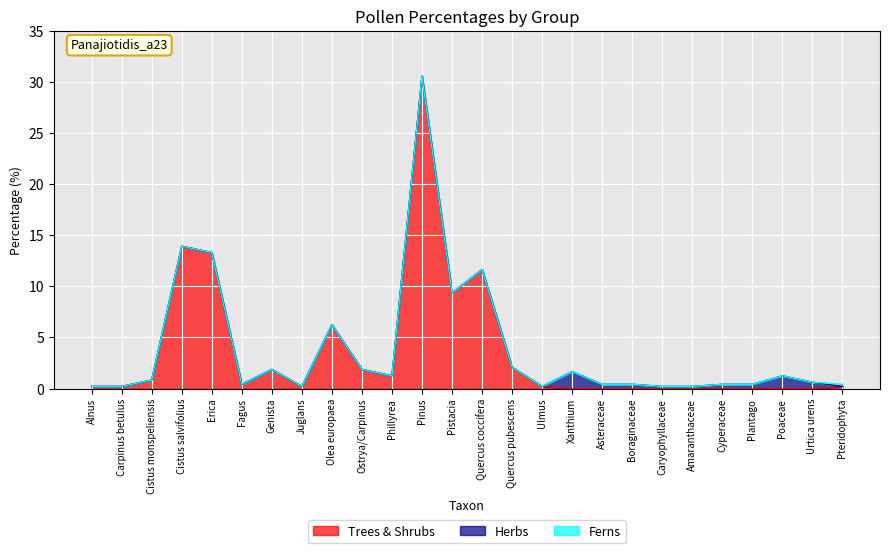

What is the label of the 14th point from the left?

Quercus coccifera